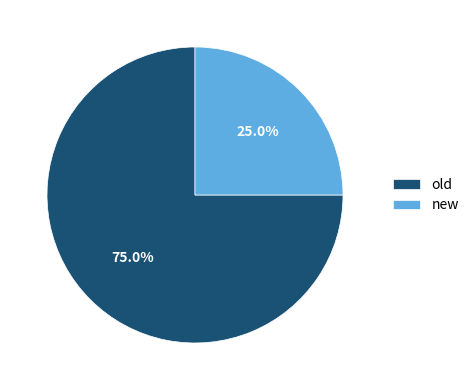

What is the largest slice in the pie chart?

old